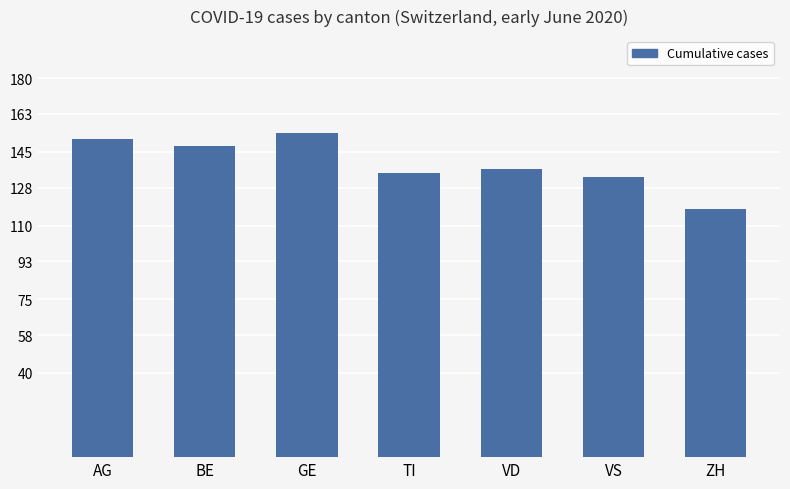

At which category does the chart reach its peak across all series?

GE